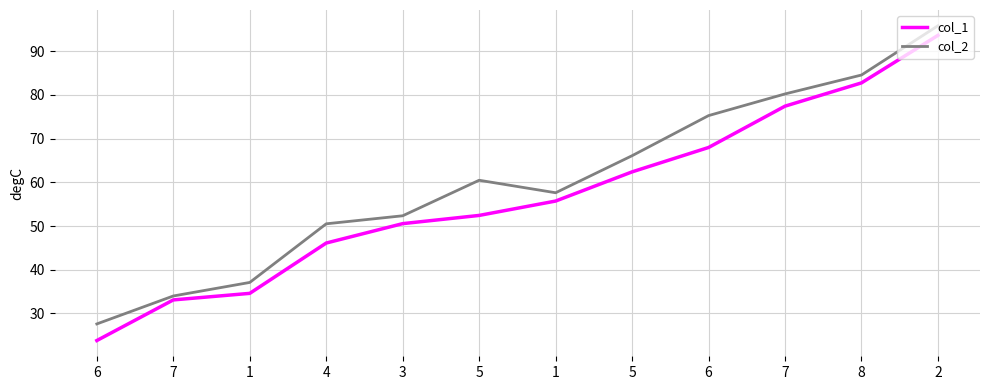

What are all the series names shown in the legend?

col_1, col_2